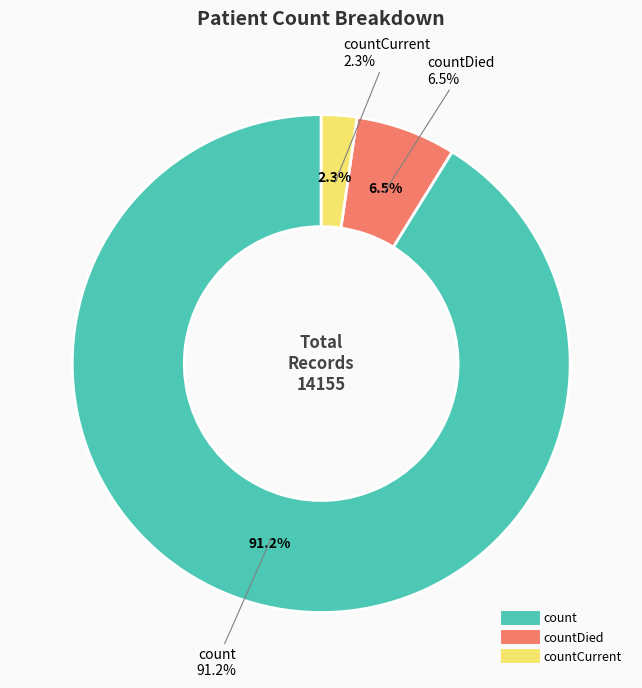

To the nearest percent, what portion does countCurrent represent?

2%